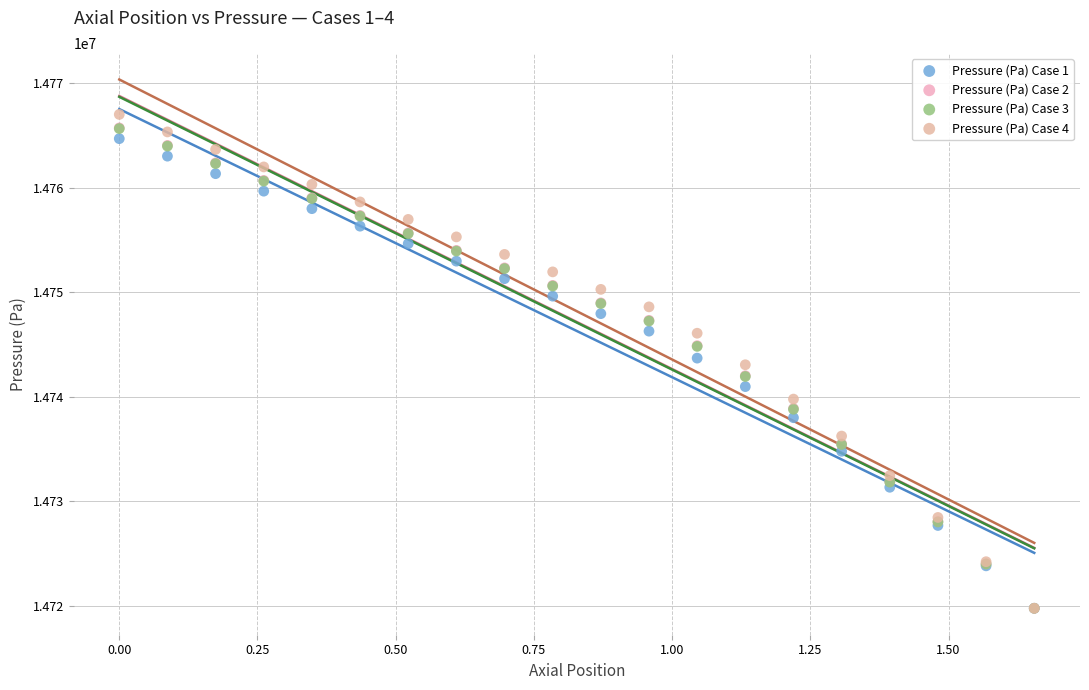

Which series reaches the maximum Y coordinate?

Pressure (Pa) Case 4